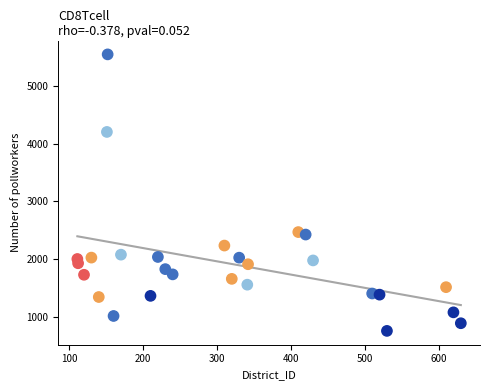

What is the range of X values (max minus min)?

519